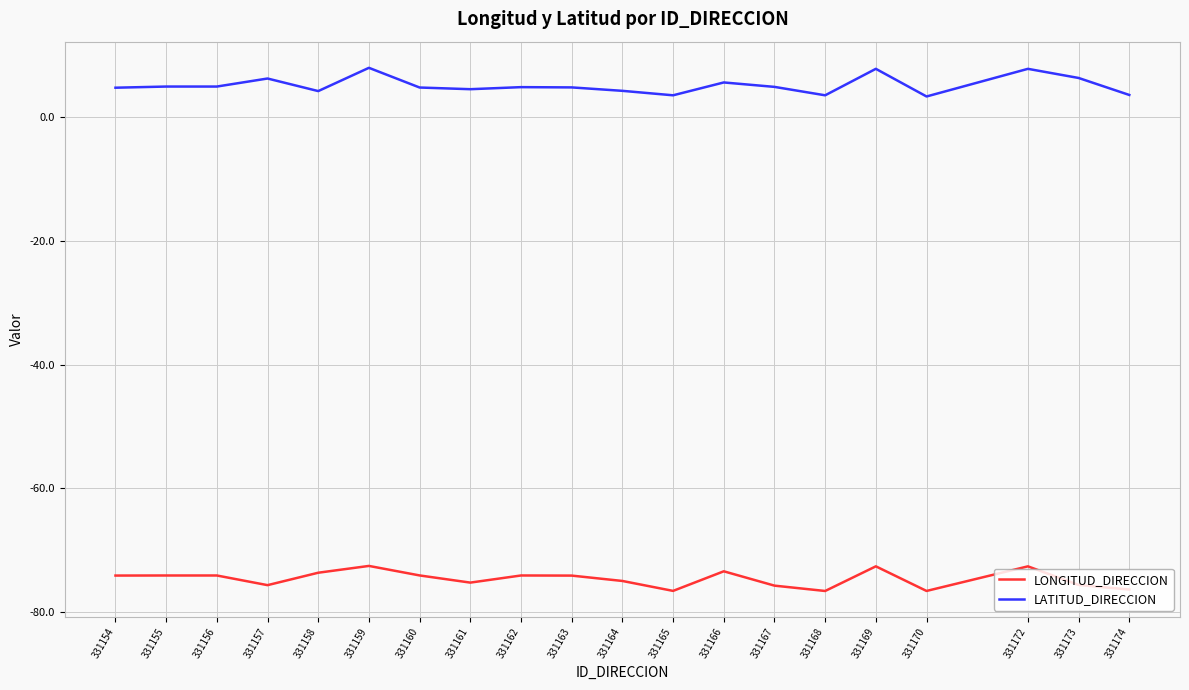

How many lines are shown in the chart?

2